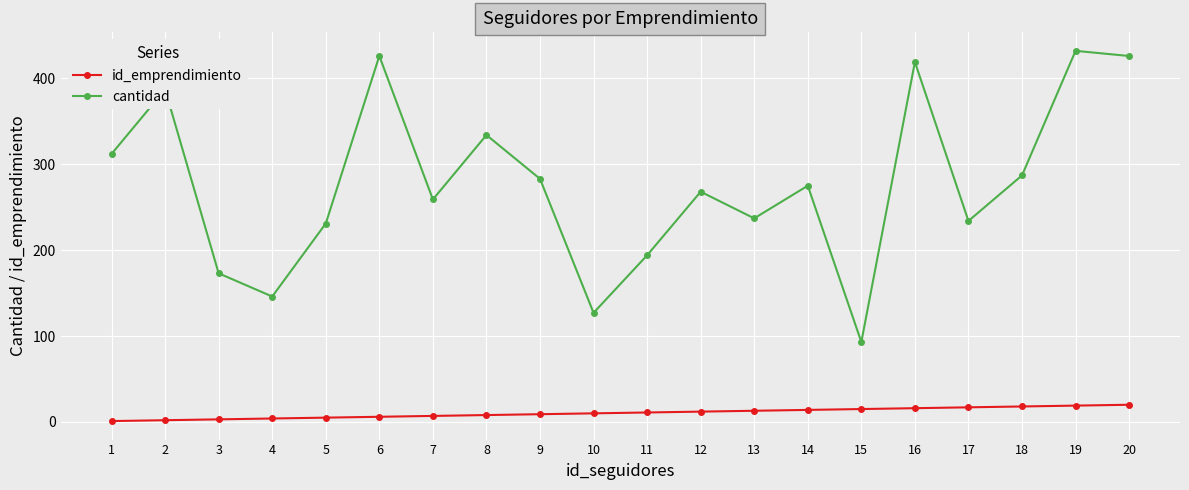

True or false: cantidad has a value of 234 at 17.

True